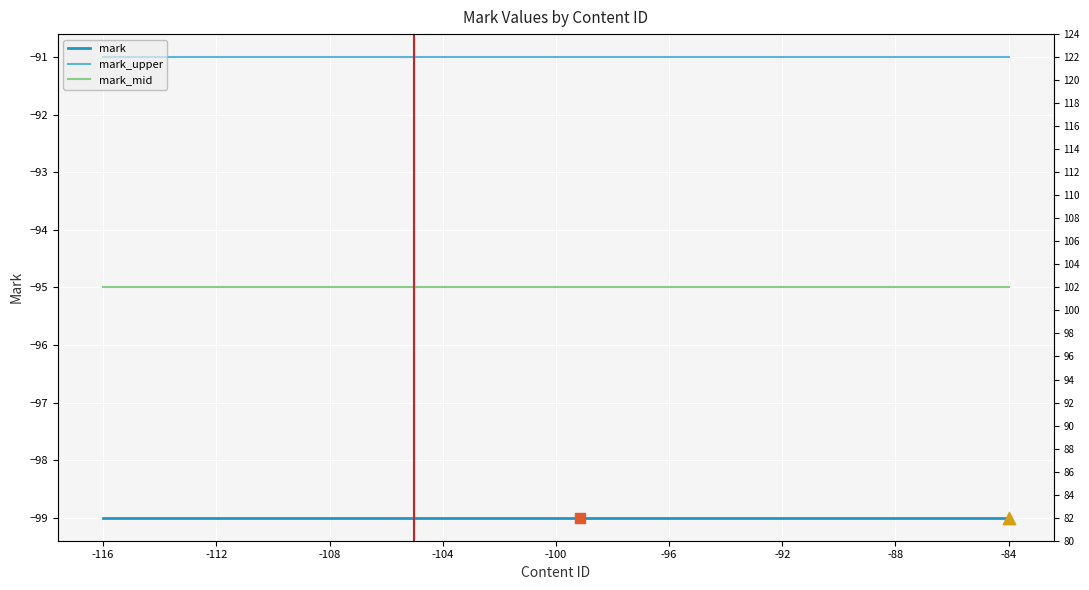

Which series contains the highest Y value?

mark_upper